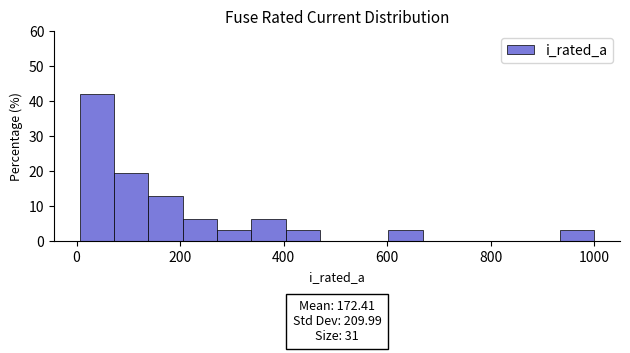

Around what value on the x-axis is the tallest bar? Give the approximate position of its centre, as read against the axis.

40